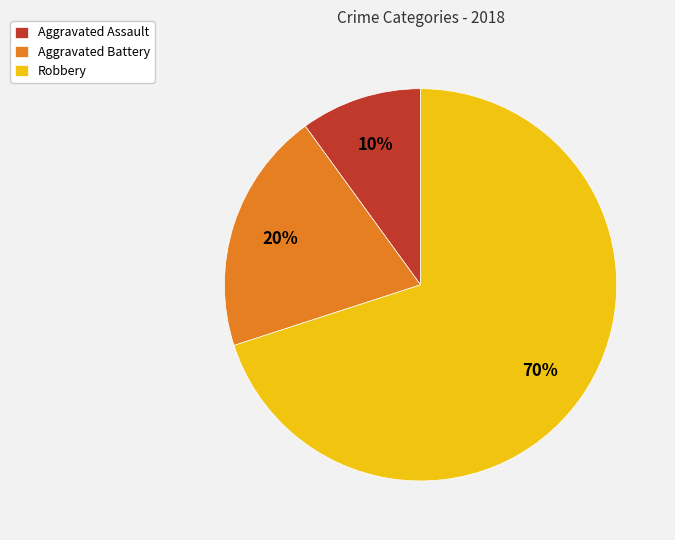

Which slice is the largest?

Robbery